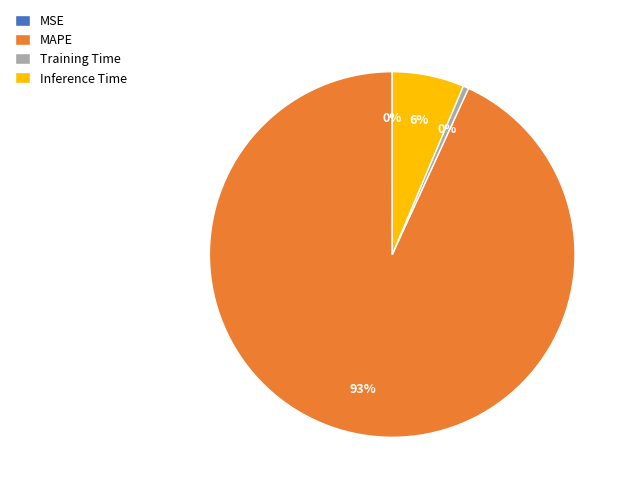

Does MAPE account for over 50% of the chart?

Yes